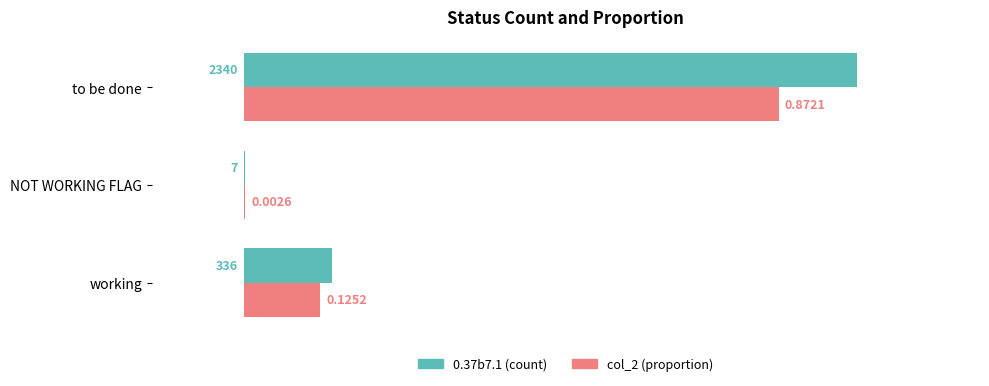

At which category is the sum across all series the highest?

to be done